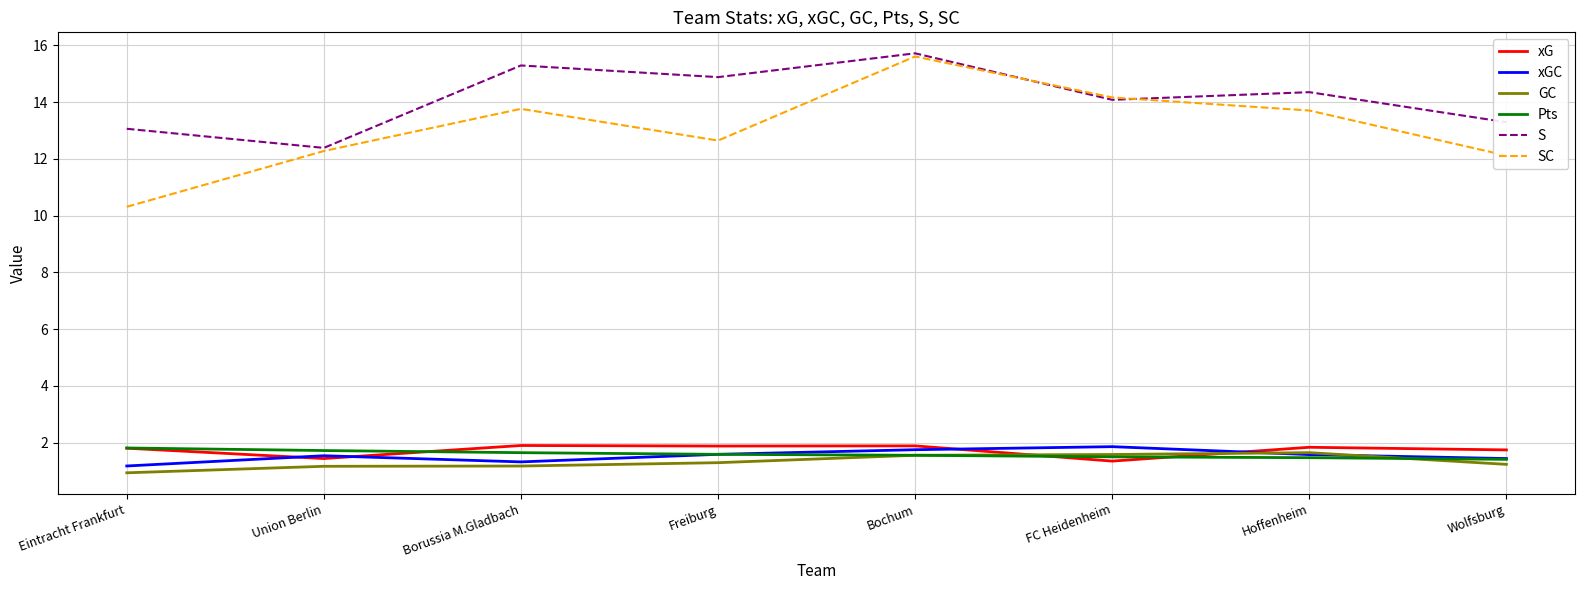

How many distinct data groups are displayed?

6